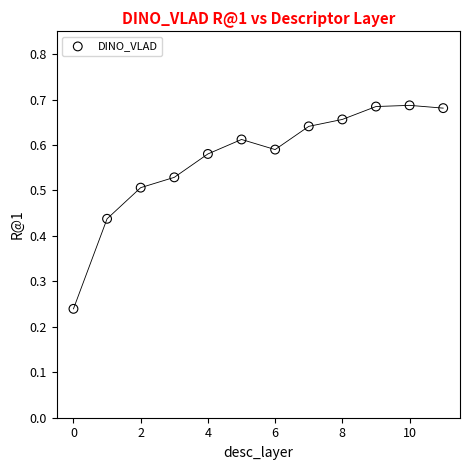

How many points are shown in the scatter plot?

12